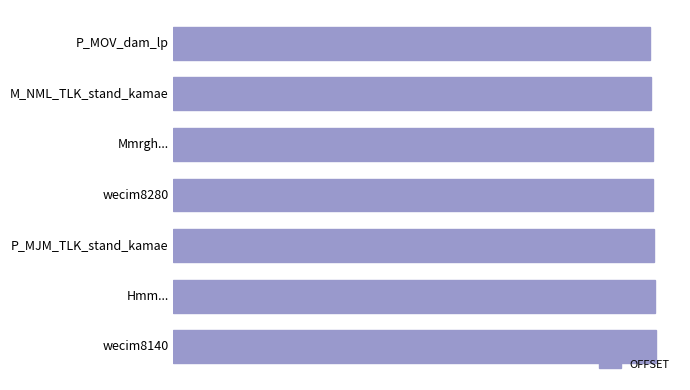

Are the bars horizontal?

Yes